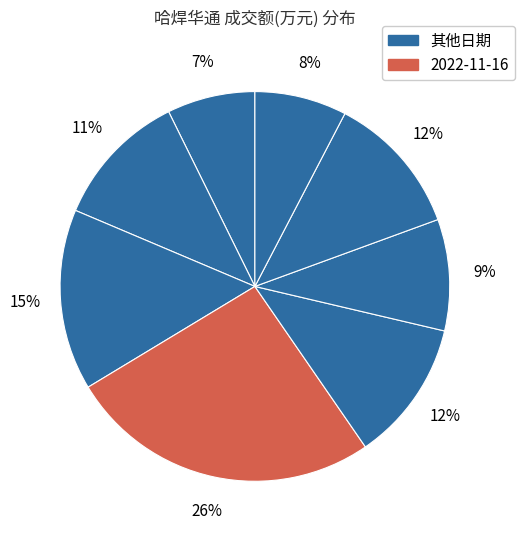

Is there any slice that represents more than half of the pie?

No